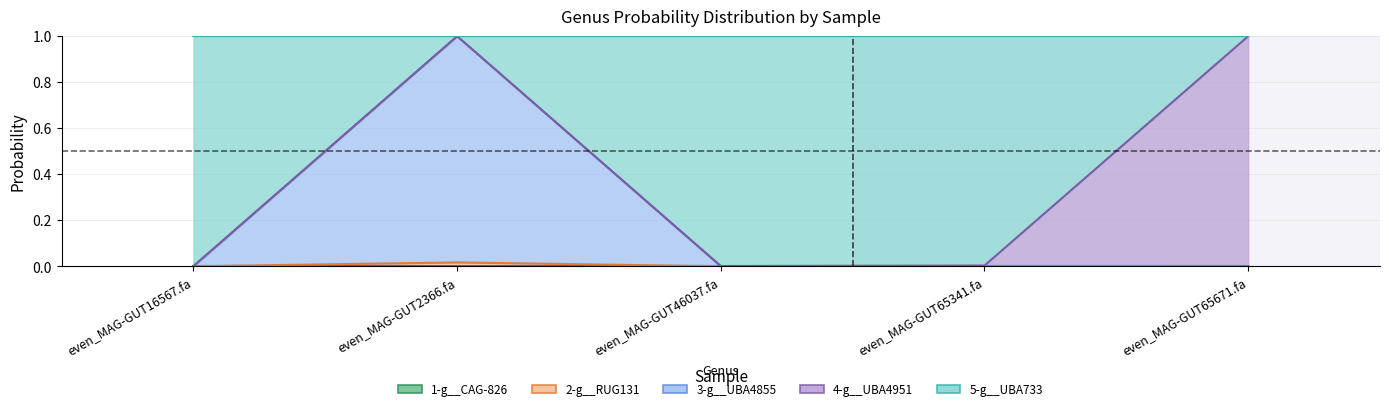

What is the greatest value displayed?

1.0